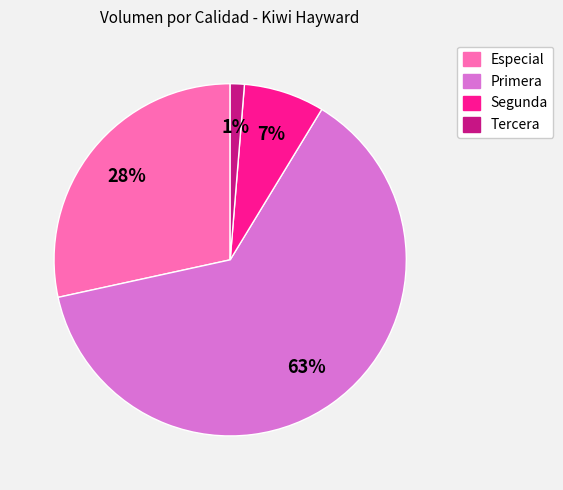

Is there a majority slice in this chart?

Yes